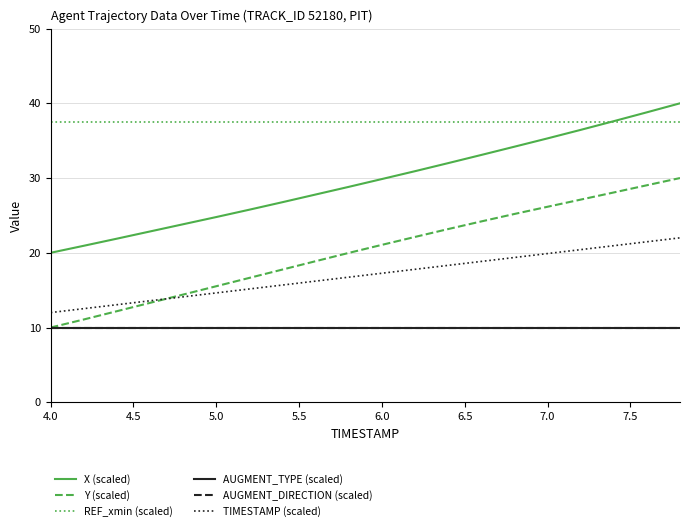

Does the chart display data point markers on the line(s)?

No